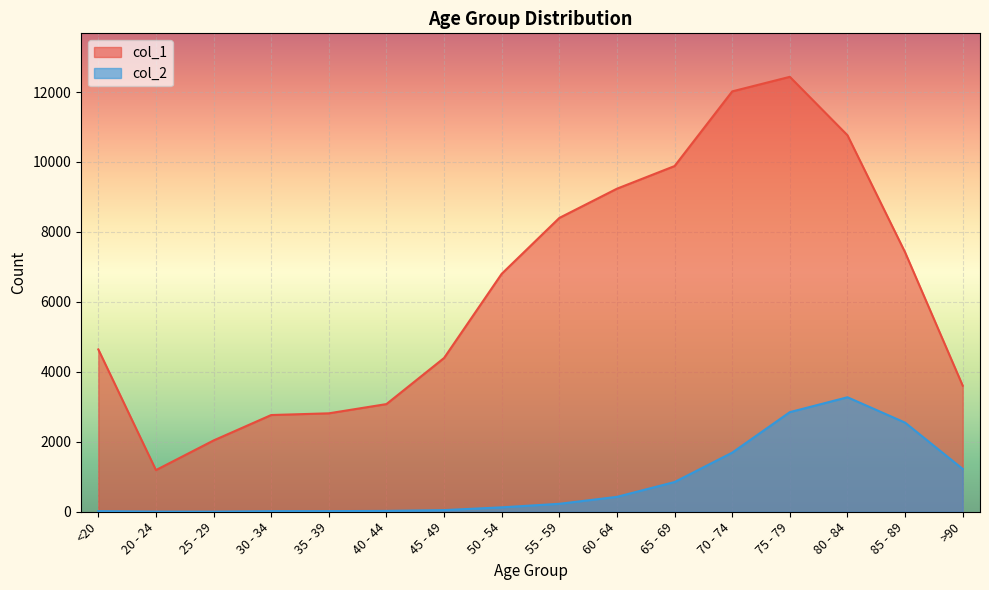

The value of col_2 at 80 - 84 is 3273. True or false?

True